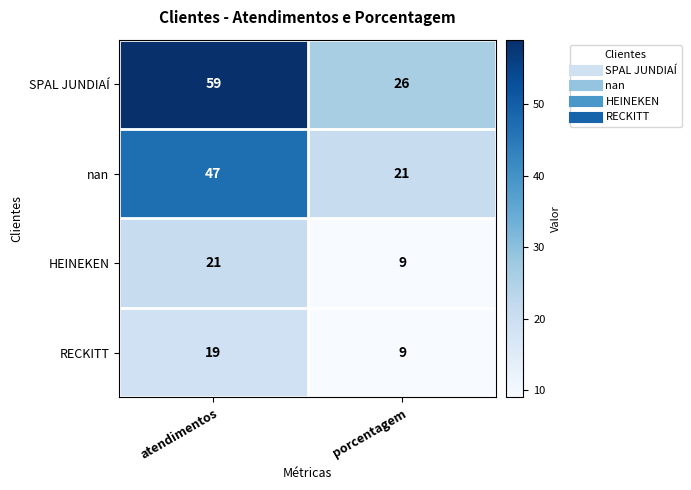

What is the approximate value of nan at porcentagem, to the nearest 10?

20